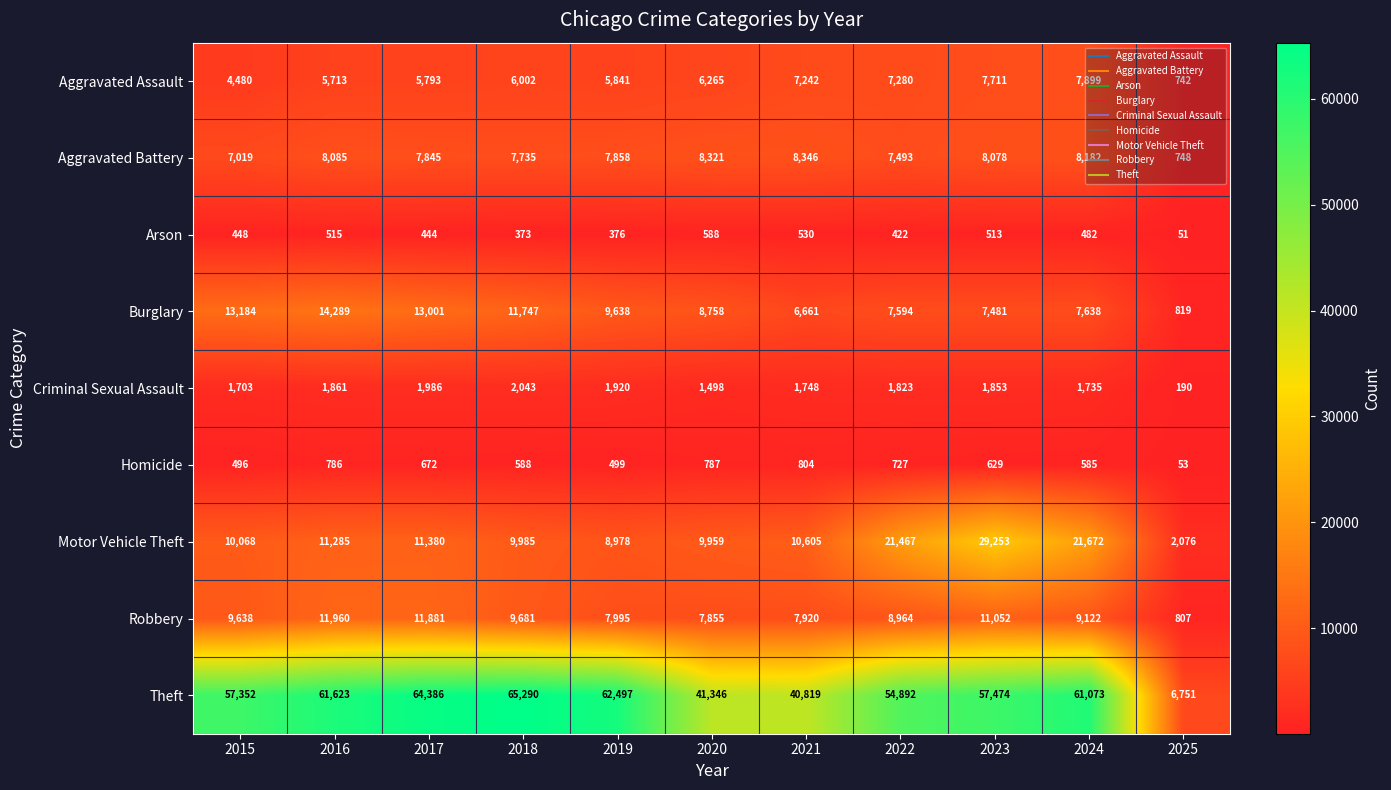

Which series has the largest total across all categories?

Theft